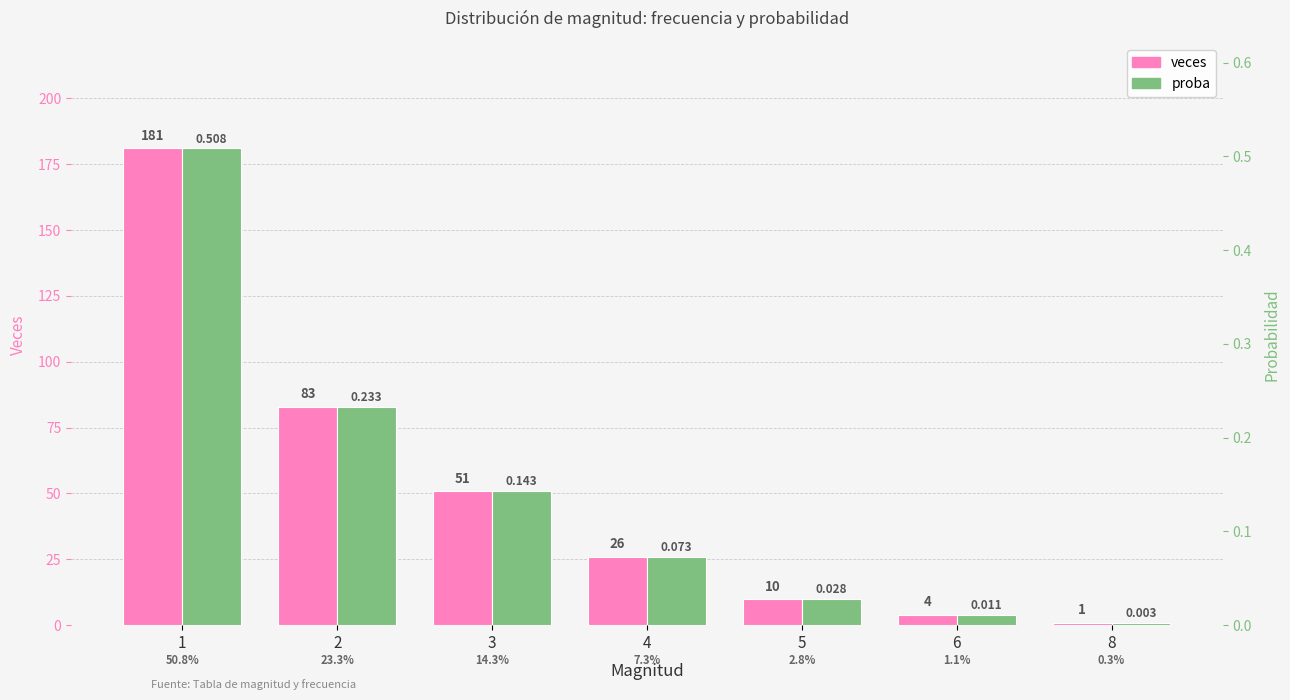

Count the number of data series in this chart.

2